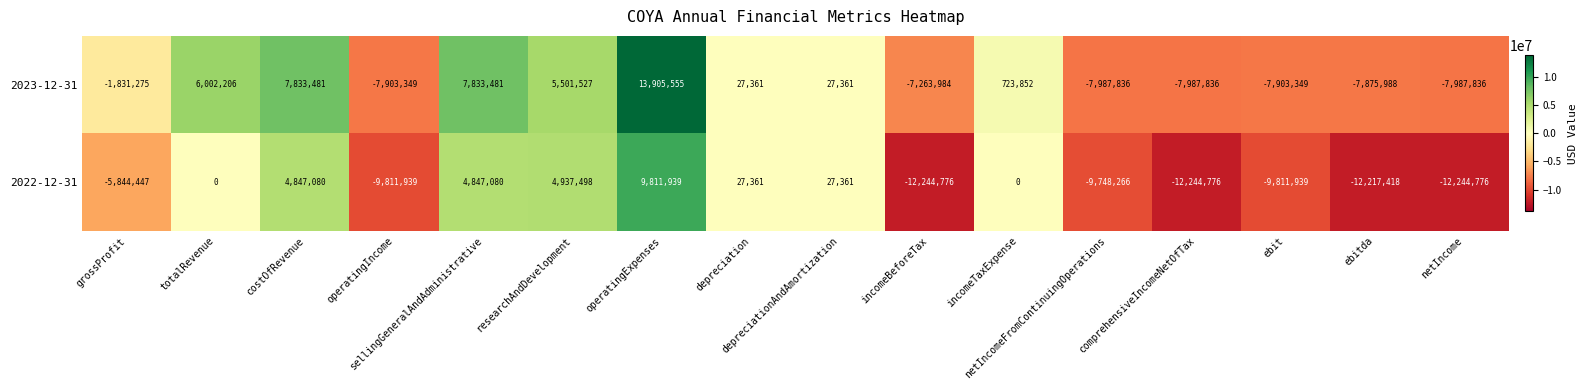

What is the difference between the maximum and second lowest values in the 2022-12-31 series?

22056715